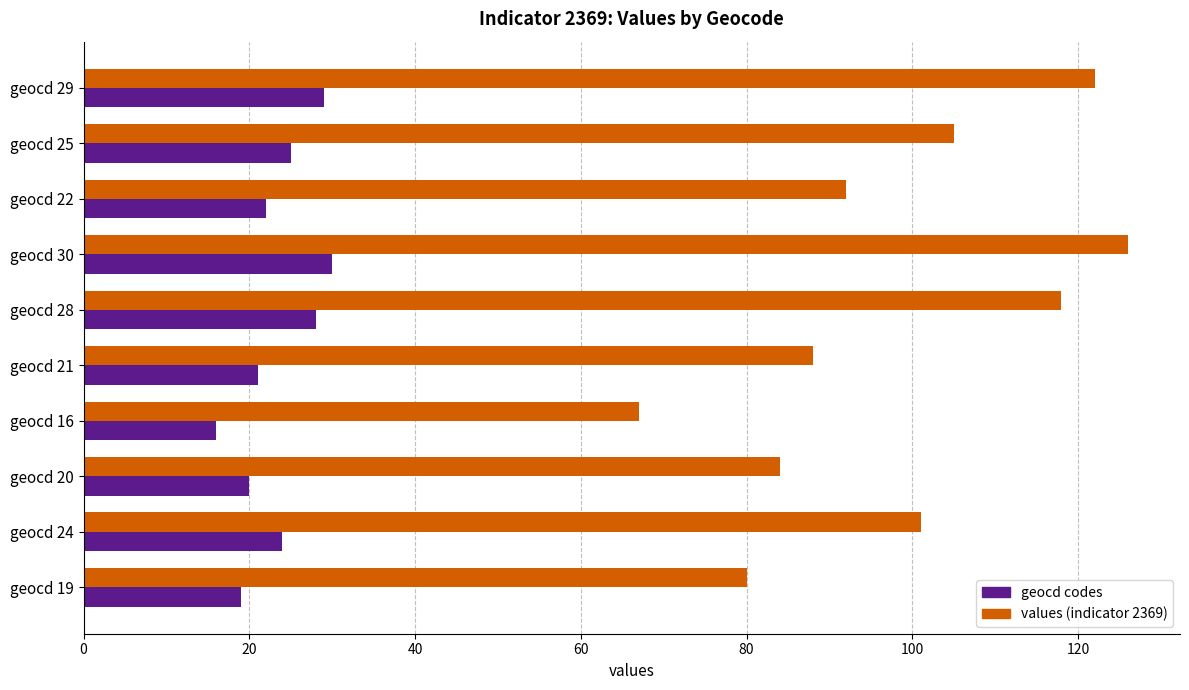

How many values in the geocd codes series are below 24?

5